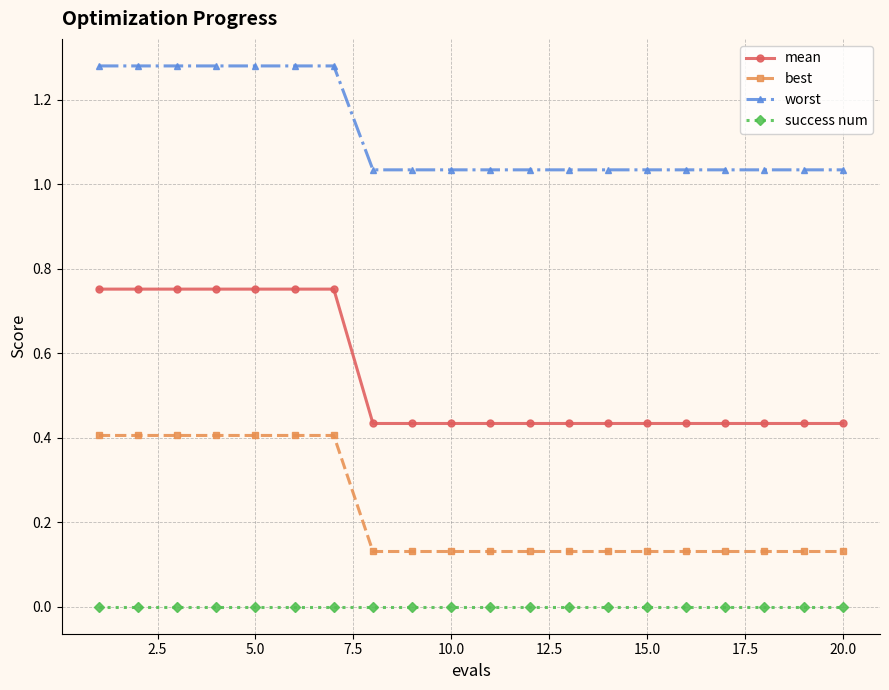

Is this an area chart (filled region under the line)?

No